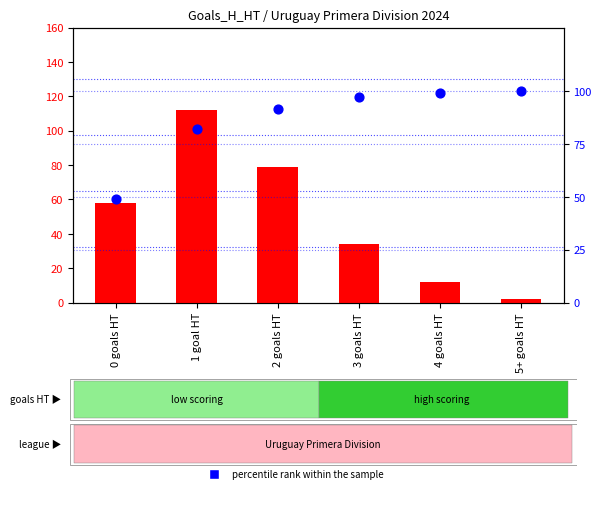

Is the value of percentile rank within the sample at 5+ goals HT greater than the value of count at 3 goals HT?

Yes